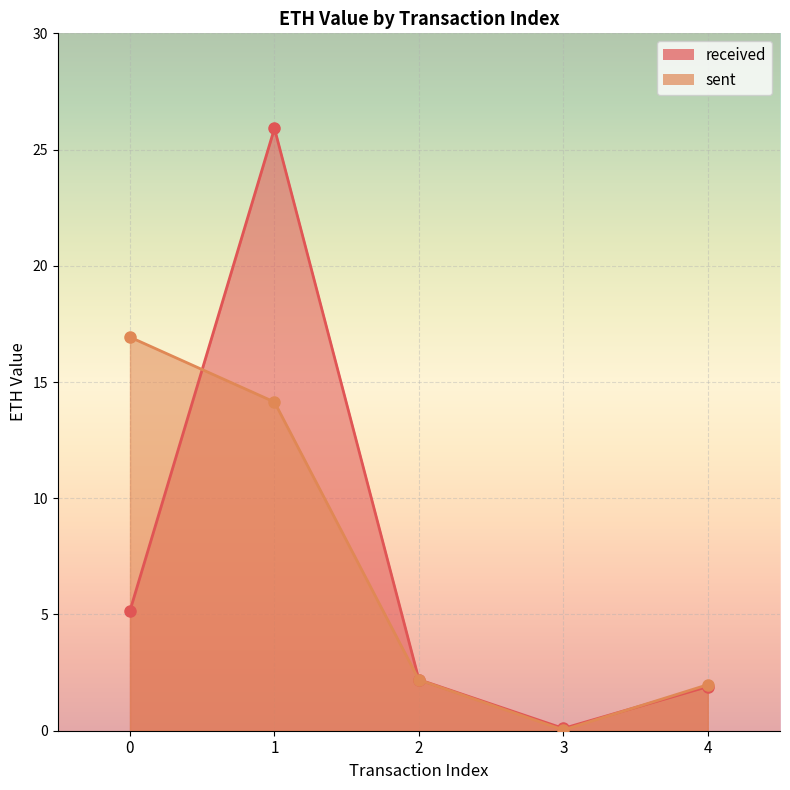

Where is the first local minimum for received?

3